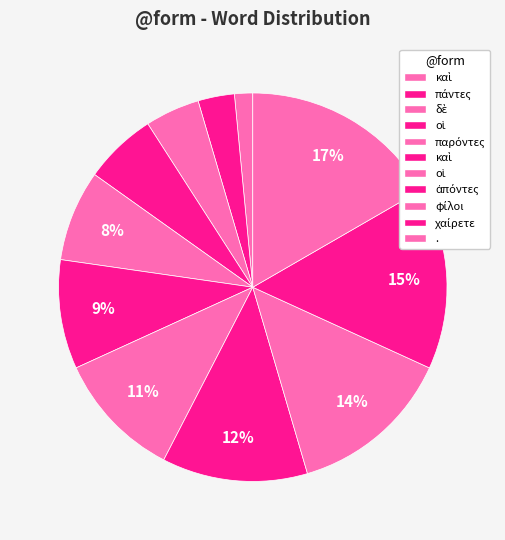

How many slices are in this pie chart?

11